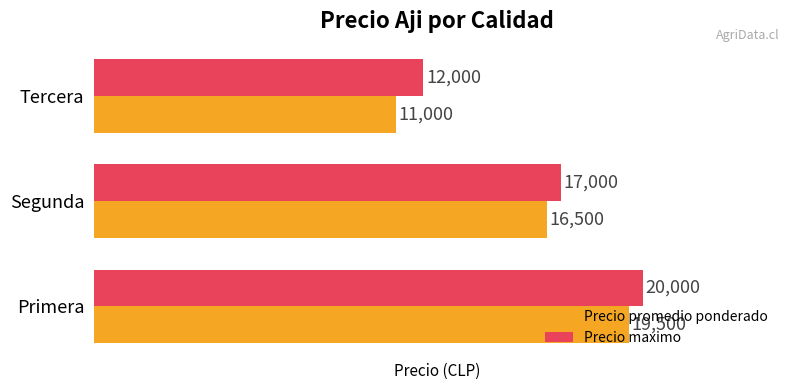

What is the minimum value for Precio promedio ponderado?

11000